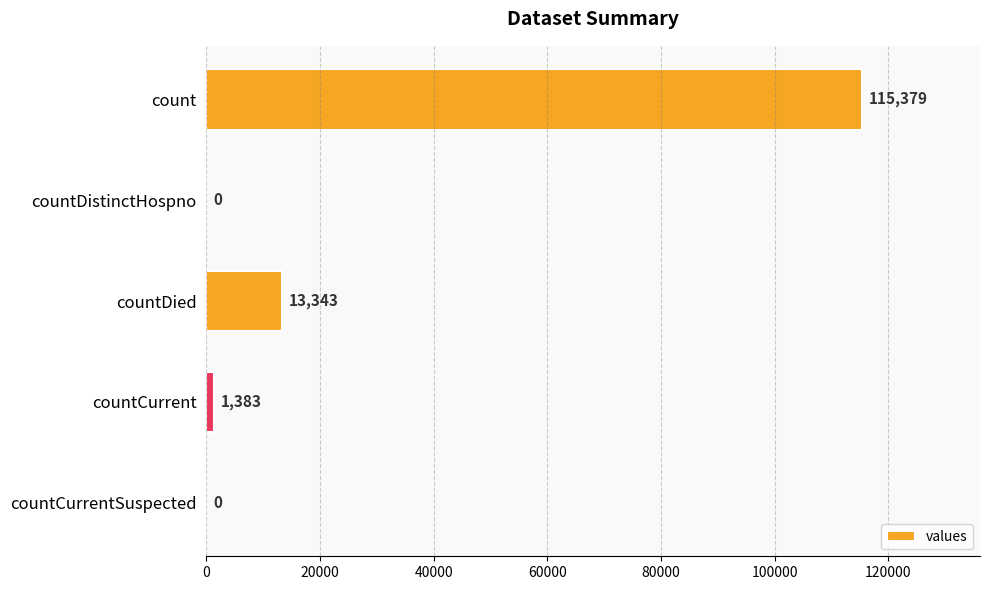

Between countCurrentSuspected and count, which is larger?

count